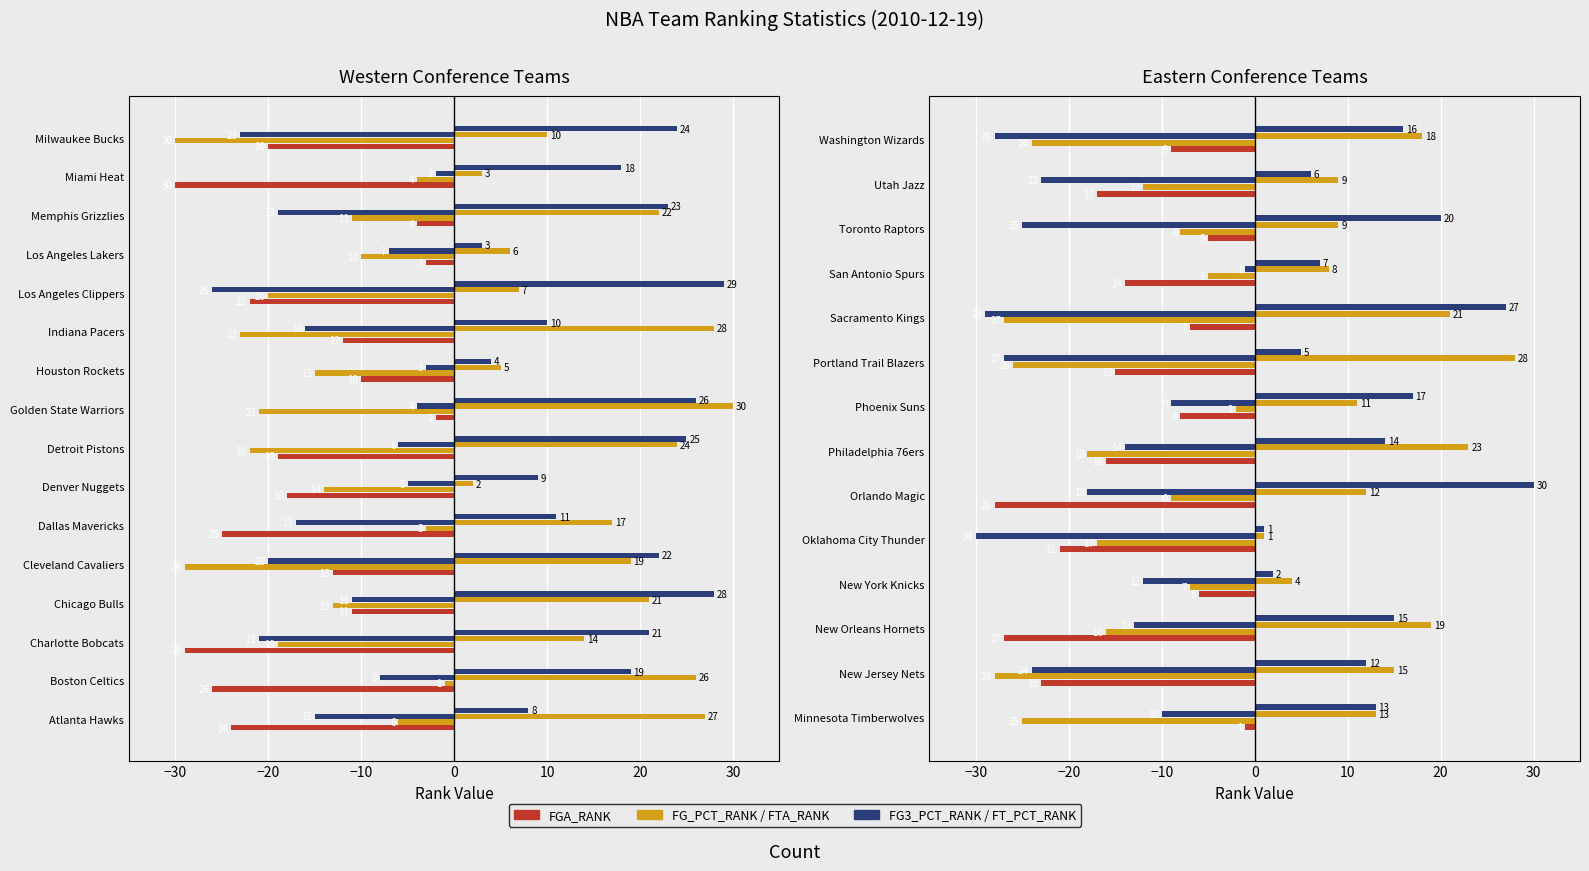

How many data points in FG_PCT_RANK are above -16?

6